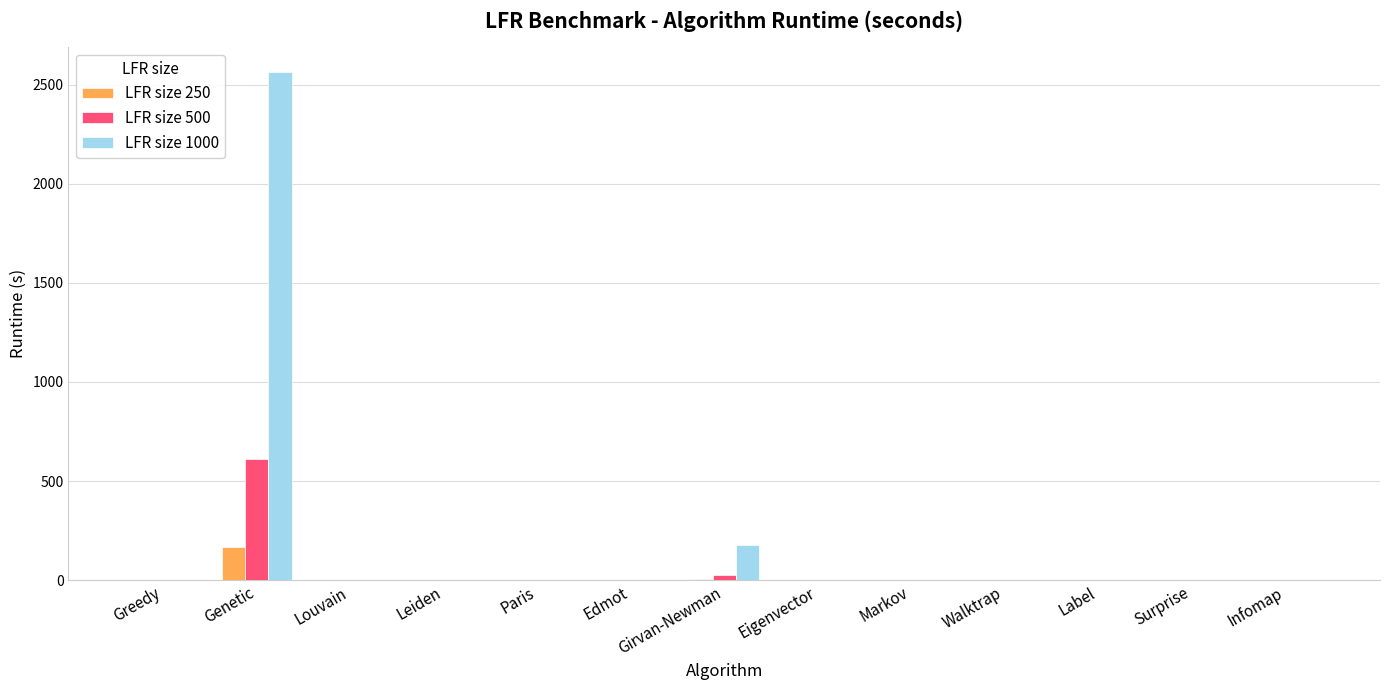

At which category is the sum across all series the highest?

Genetic